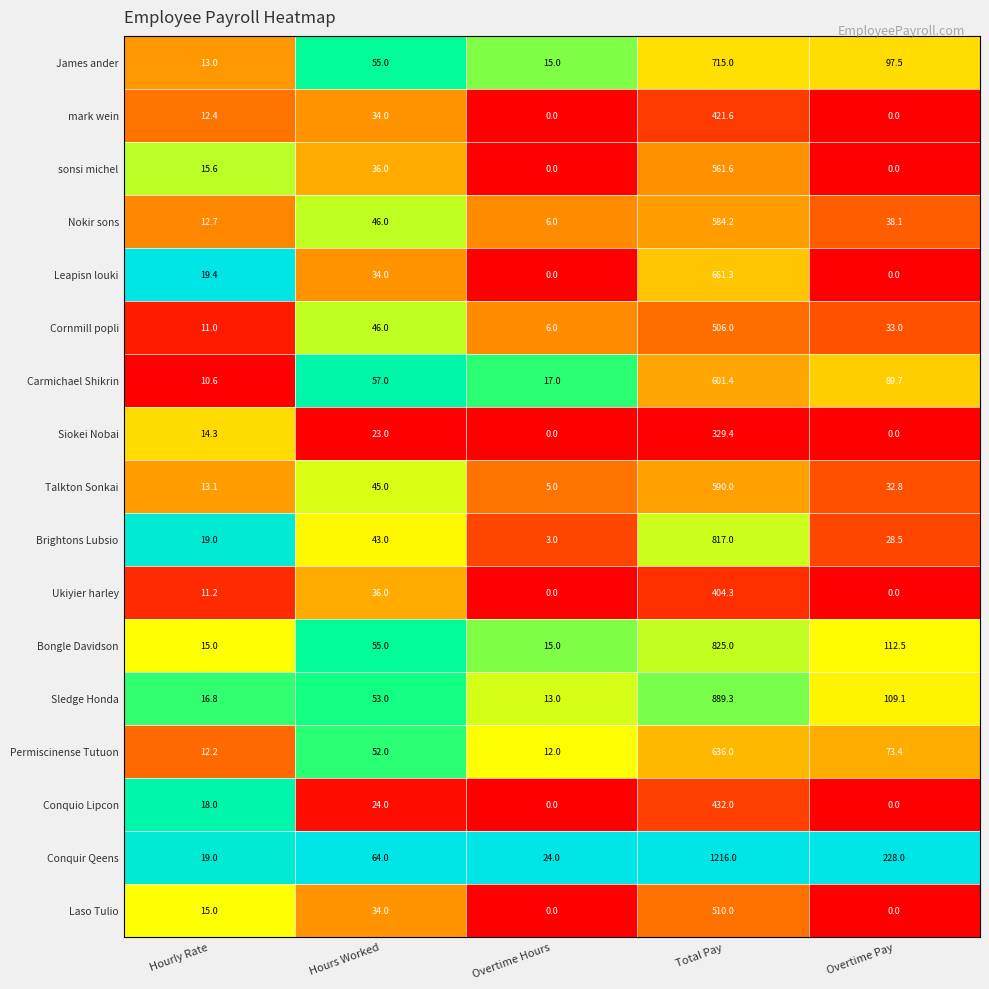

At which label does Ukiyier harley first exceed 11?

Hourly Rate